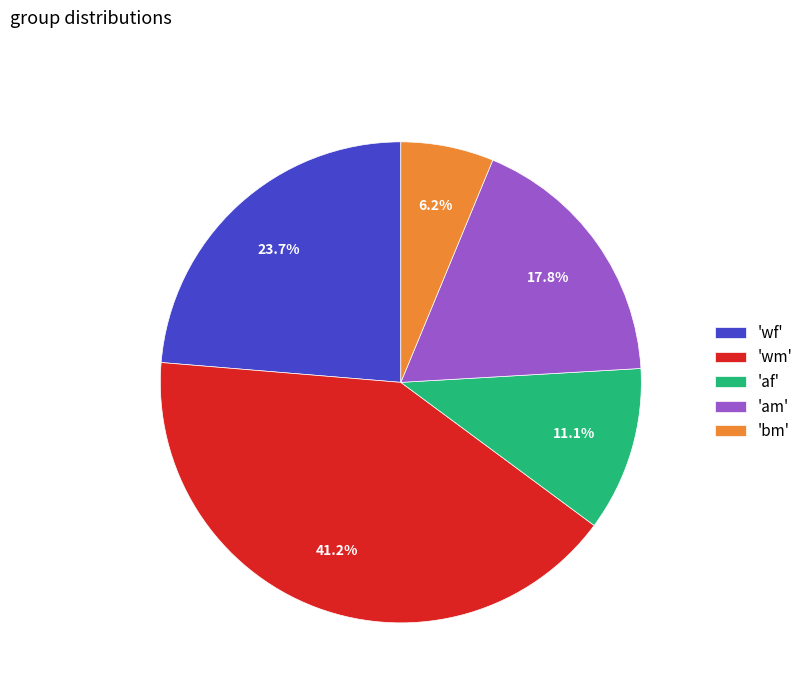

How many slices are in this pie chart?

5